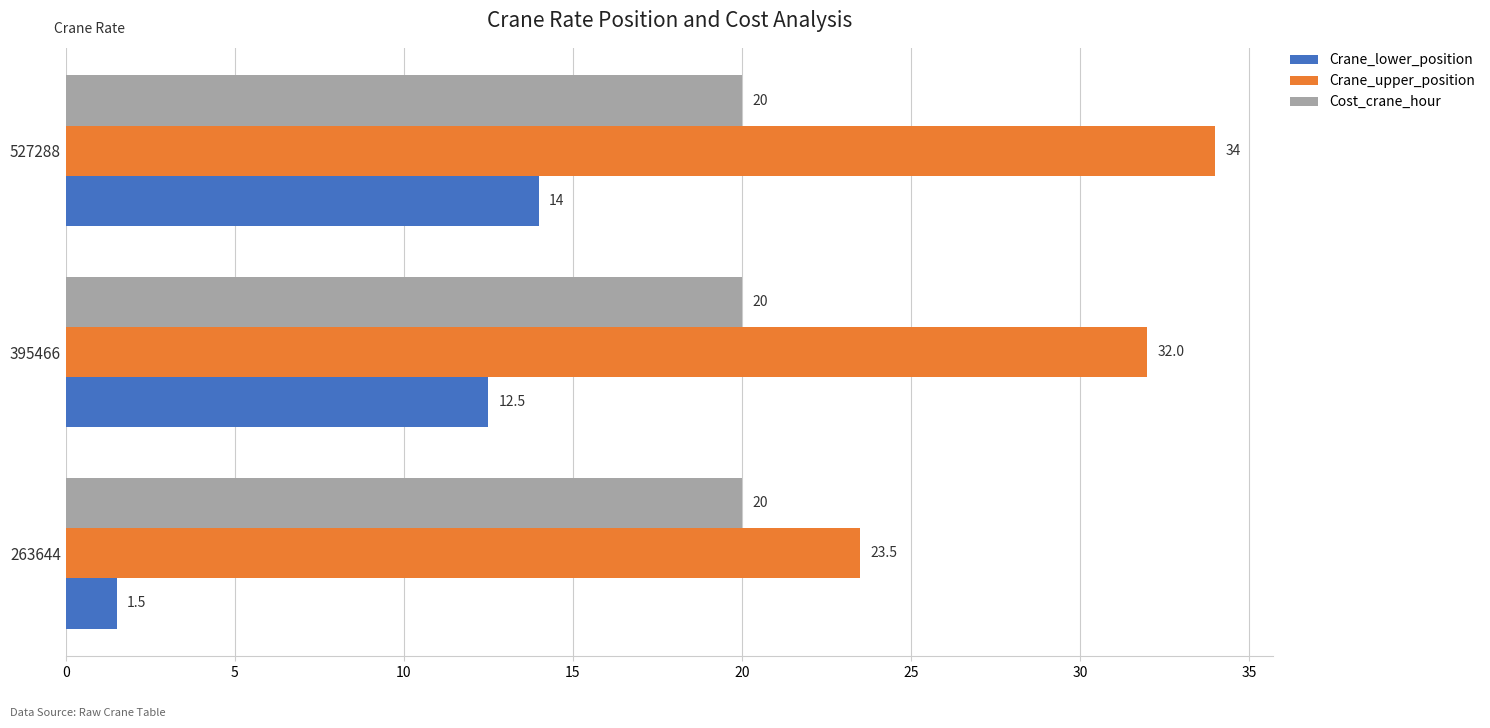

List the series in order of their overall mean, highest first.

Crane_upper_position, Cost_crane_hour, Crane_lower_position